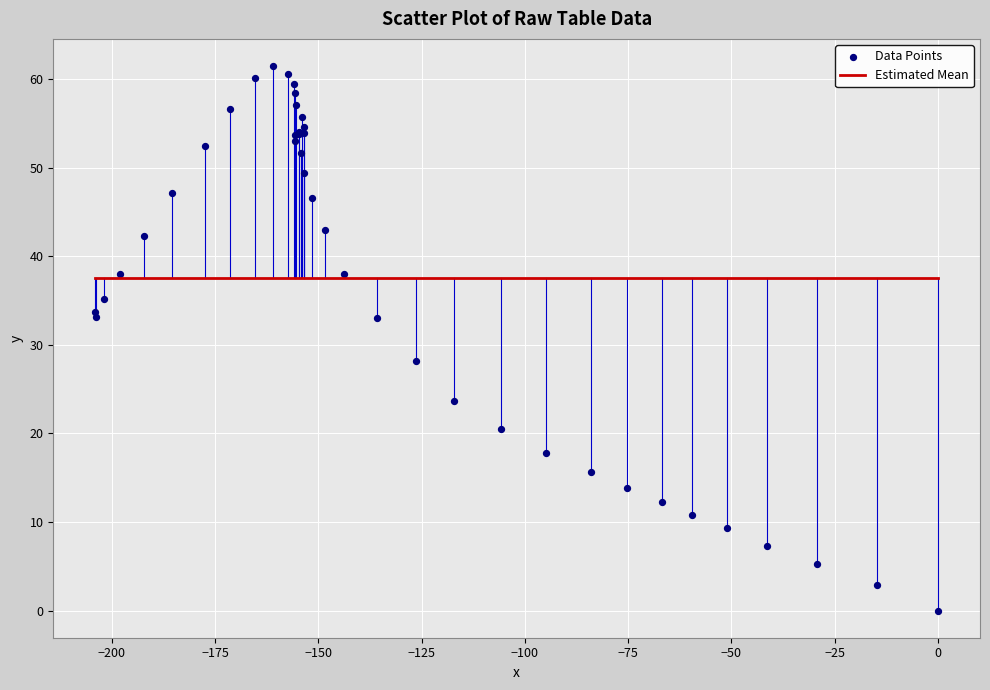

What Y value in the scatter plot is closest to 30?

28.2